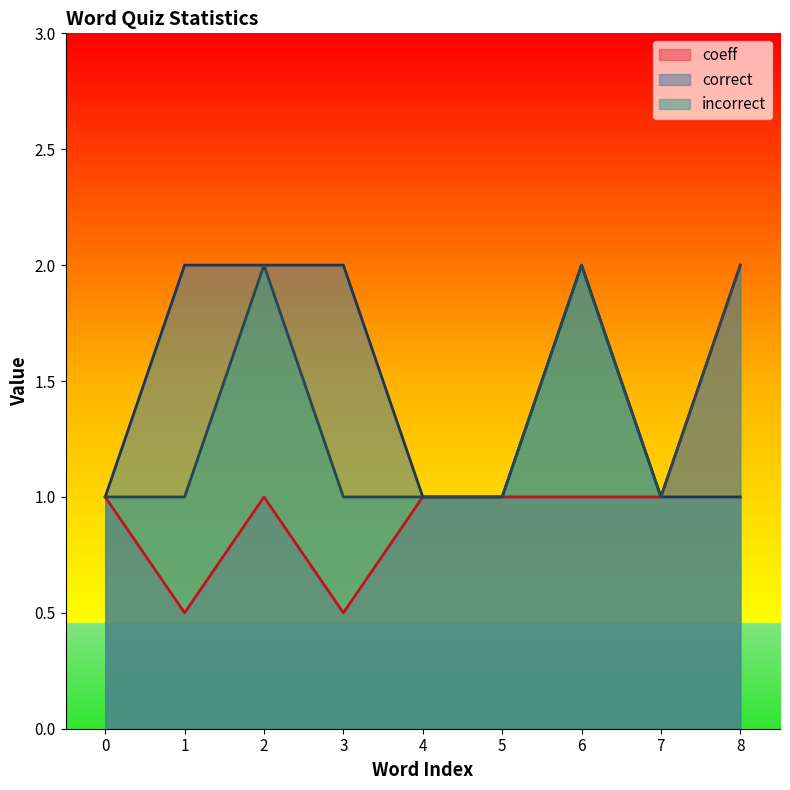

Rank the series by their maximum value, from lowest to highest.

coeff, correct, incorrect